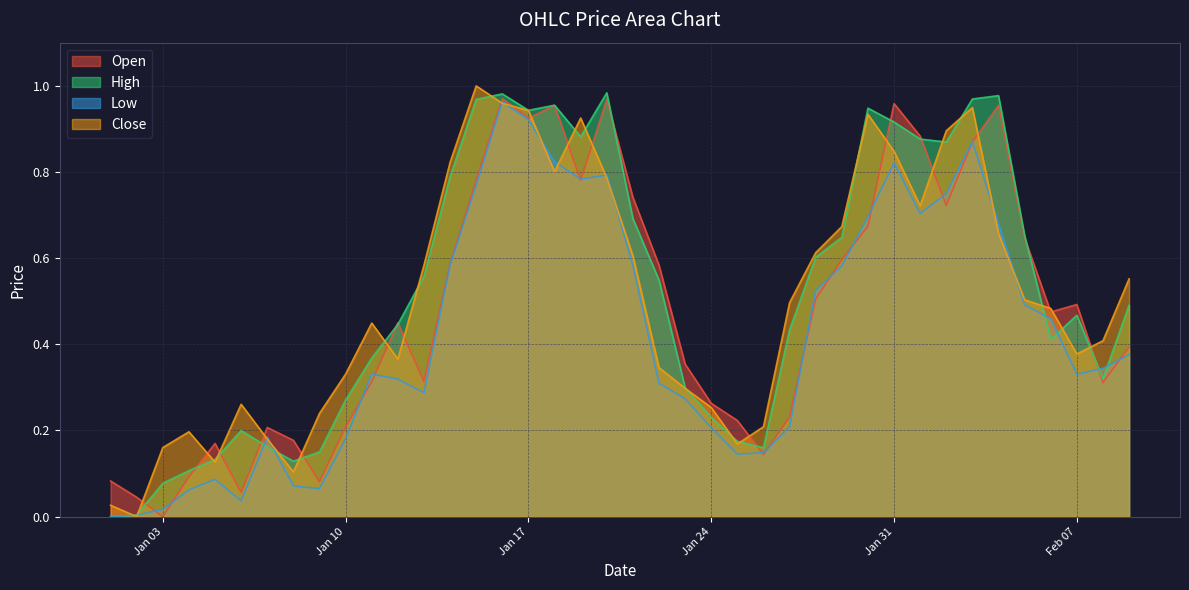

What is the greatest value displayed?

1.0